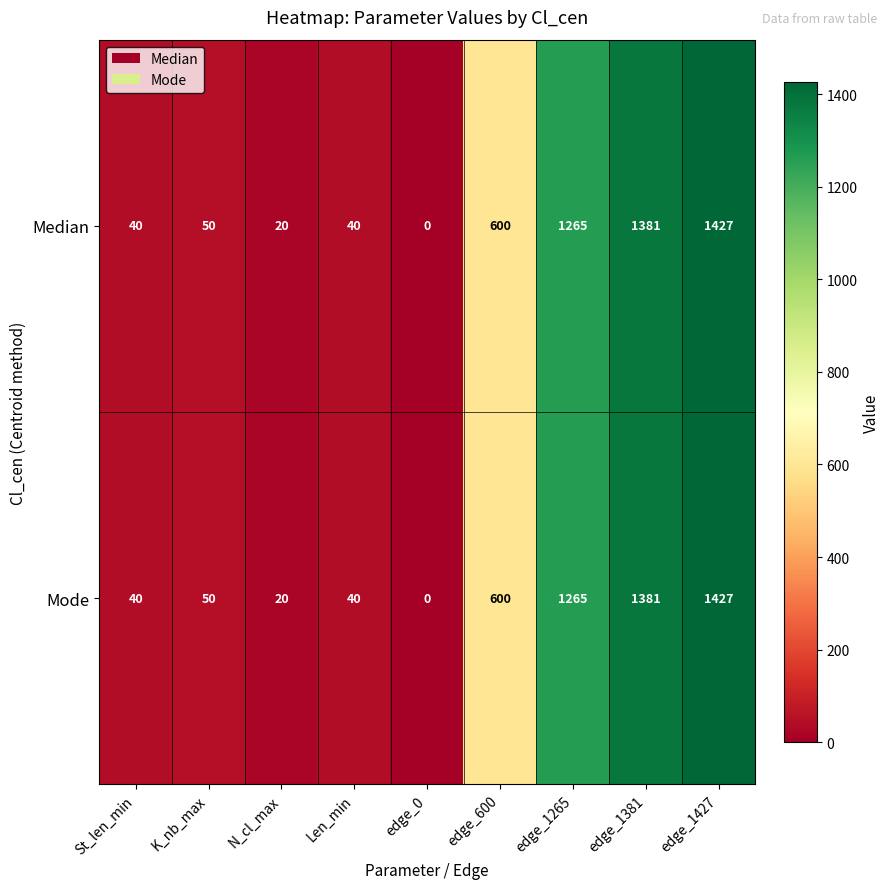

At which label does Median reach its peak?

edge_1427